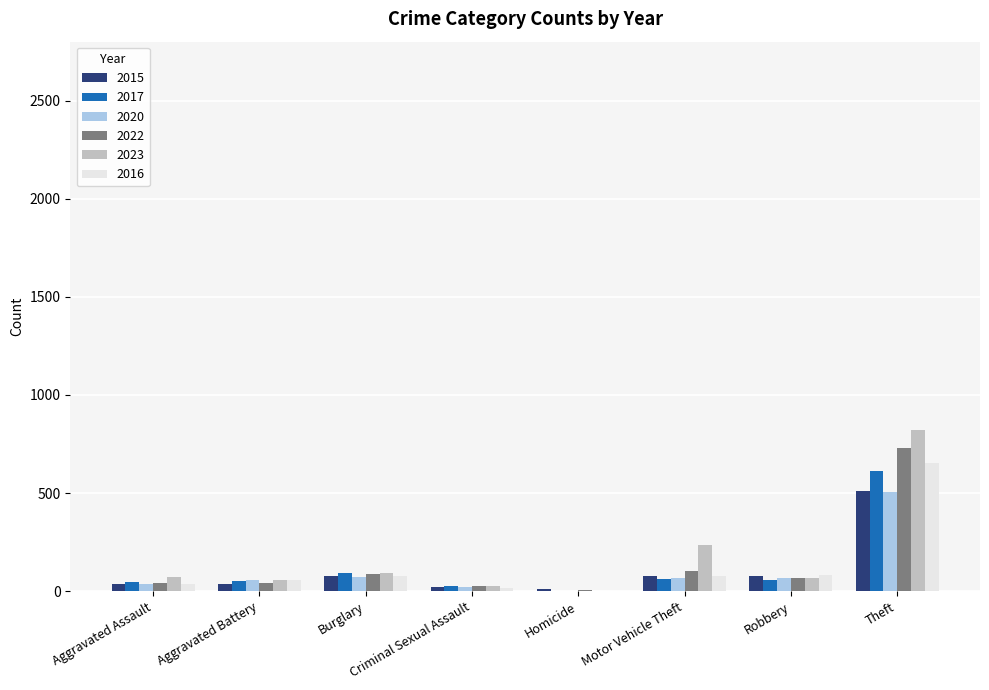

What is the sum of all 2017 values?

954